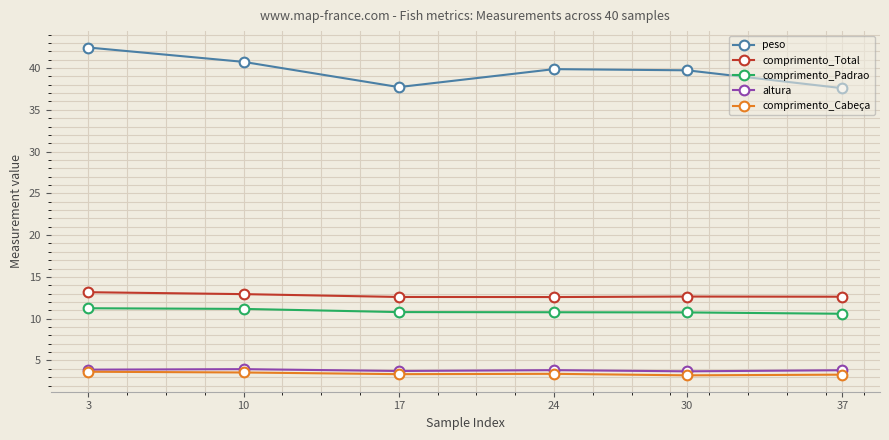

Which series changed the most between 3 and 37?

peso